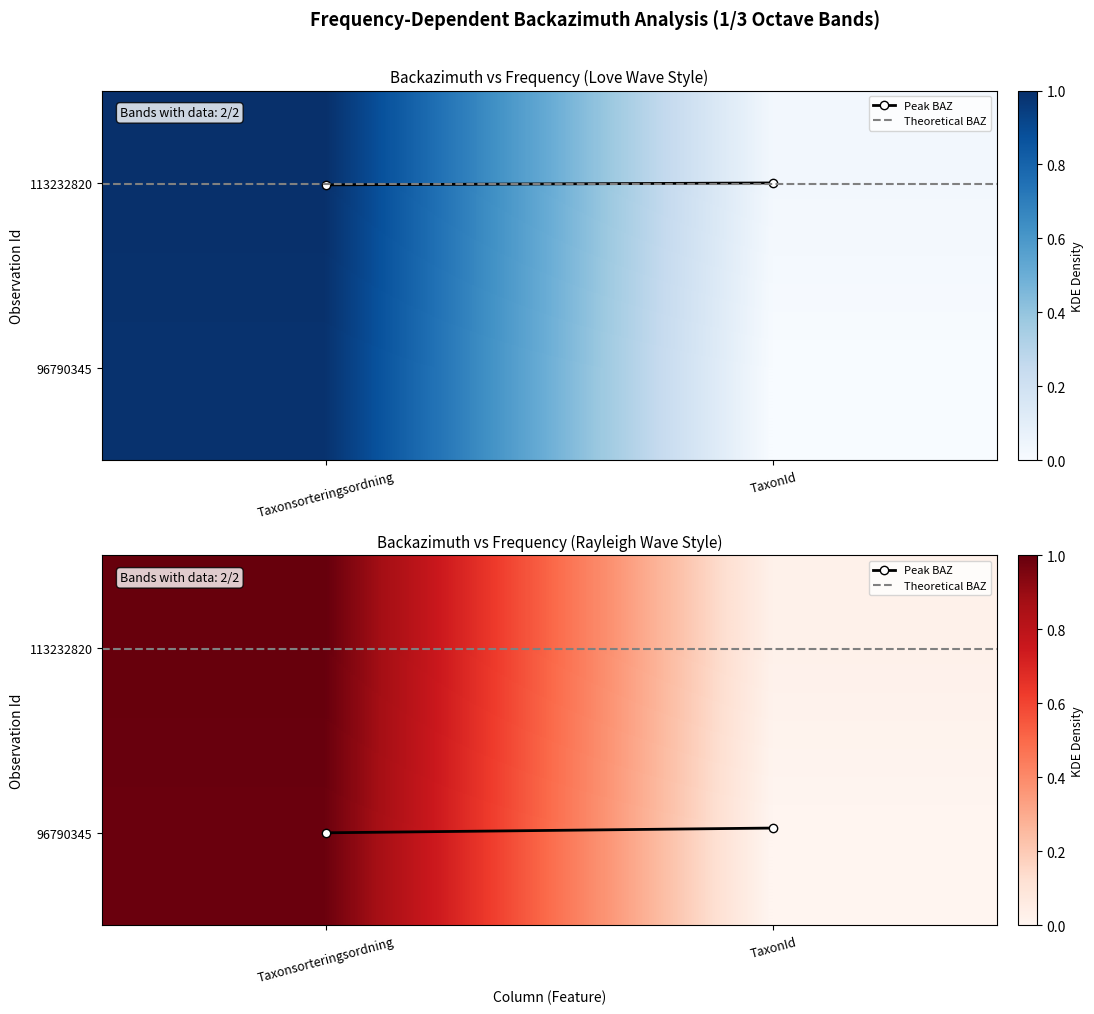

The 96790345 series shows 0.0 at TaxonId. True or false?

True